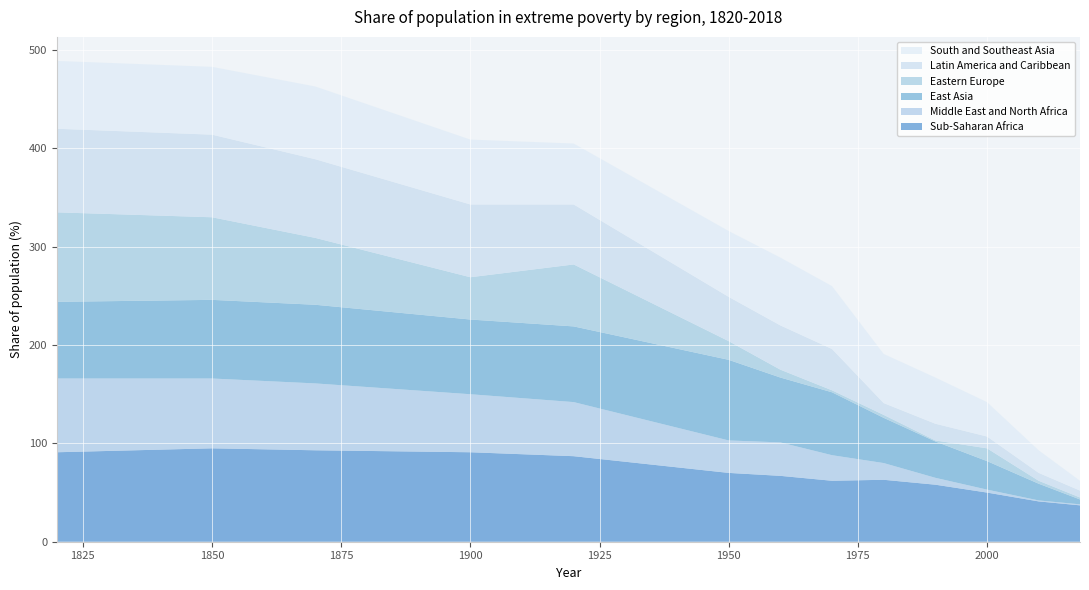

Reading left to right, what are all the values shown in this chart?

Sub-Saharan Africa: 91	95	93	91	87	70	67	62	63	58	50	41	37
Middle East and North Africa: 75	71	68	59	55	33	34	26	17	7	3	1	1
East Asia: 78	80	80	76	77	82	66	64	46	37	29	17	5
Eastern Europe: 91	84	68	43	63	19	8	2	3	1	13	3	2
Latin America and Caribbean: 85	84	80	74	61	45	45	42	12	17	12	8	7
South and Southeast Asia: 69	69	74	66	62	67	69	64	50	47	35	23	10